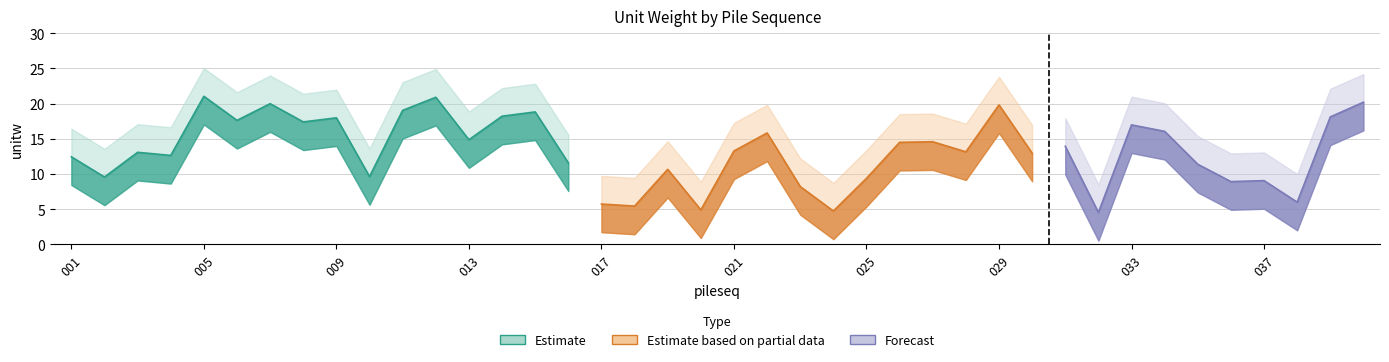

True or false: upper_estimate has more than 1 interior local peaks.

True